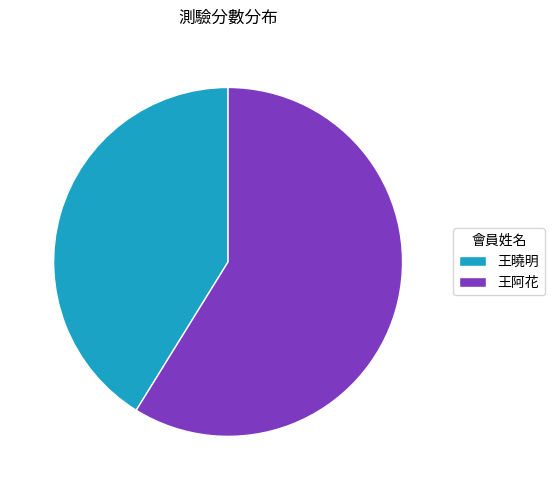

Approximately how many times larger is the value at 王曉明 compared to 王阿花?

0.7